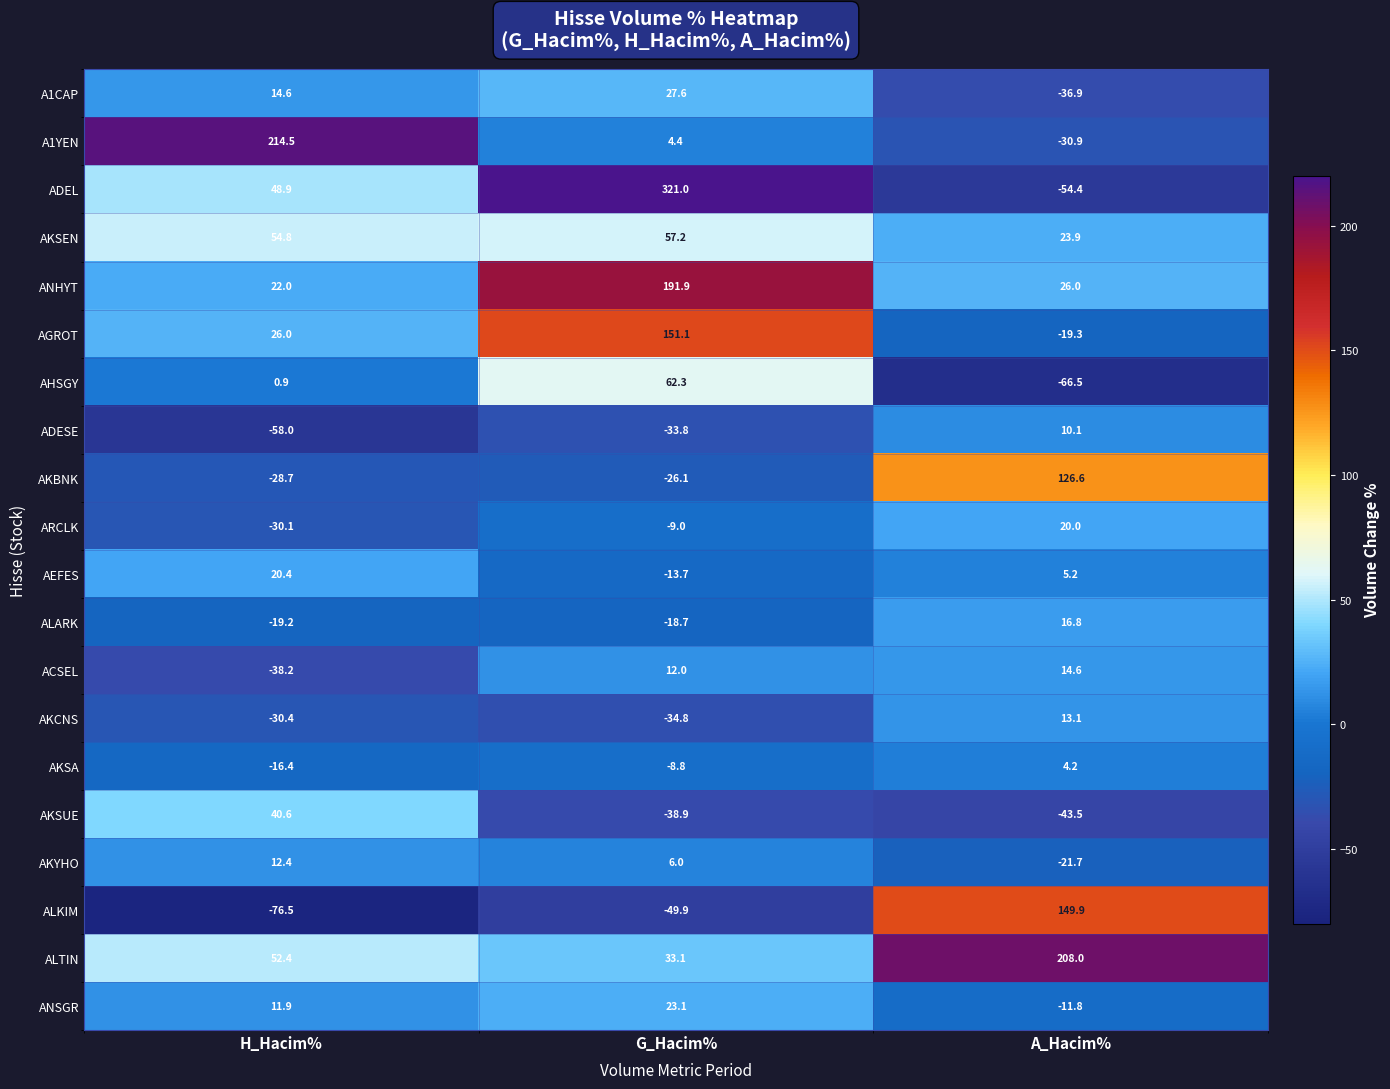

Is it true that AKCNS equals -17.3 at G_Hacim%?

False